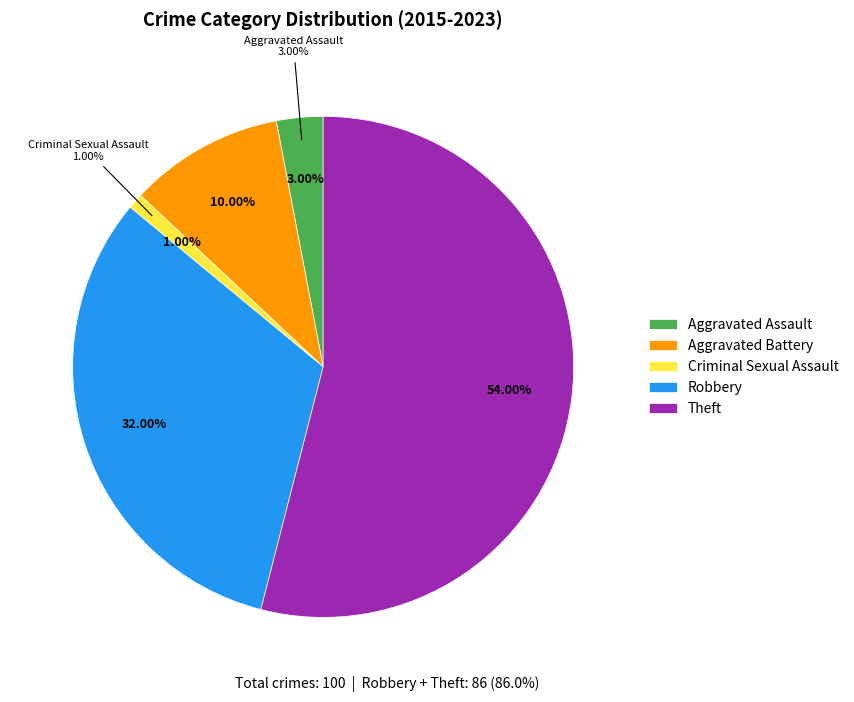

What is the change in value from Criminal Sexual Assault to Theft?

+53